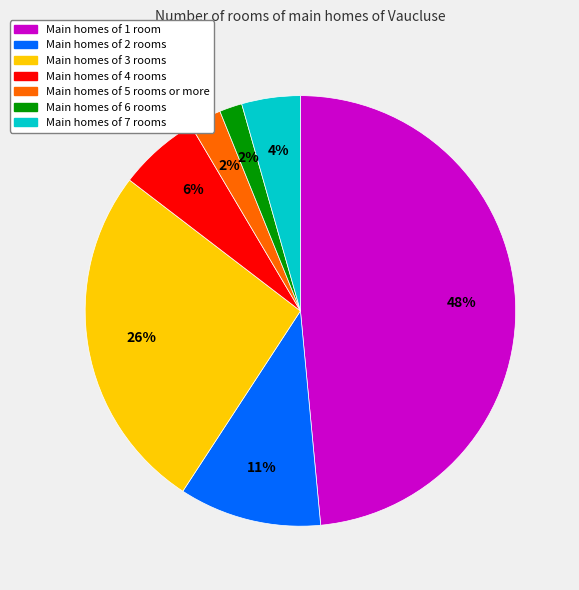

How many slices are in this pie chart?

7